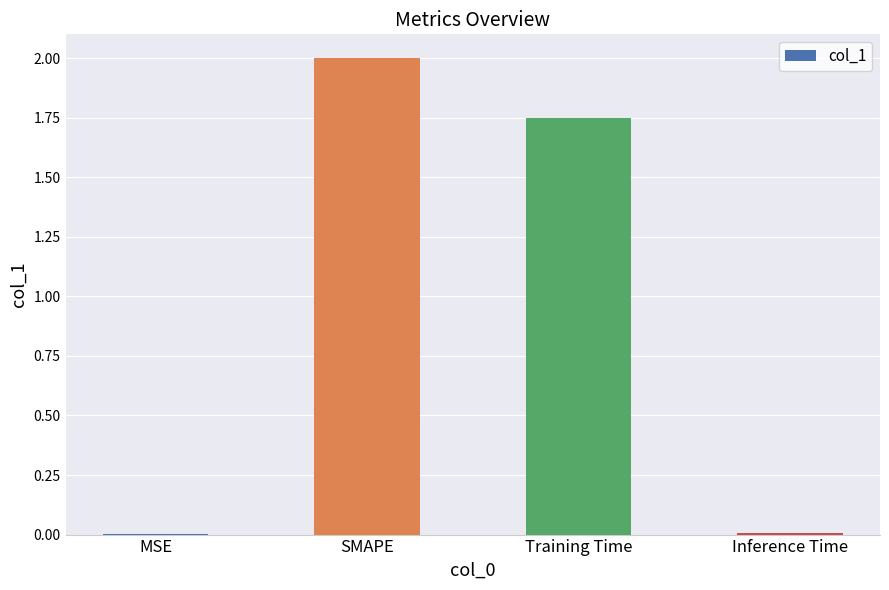

What is the sum of all values?

3.8